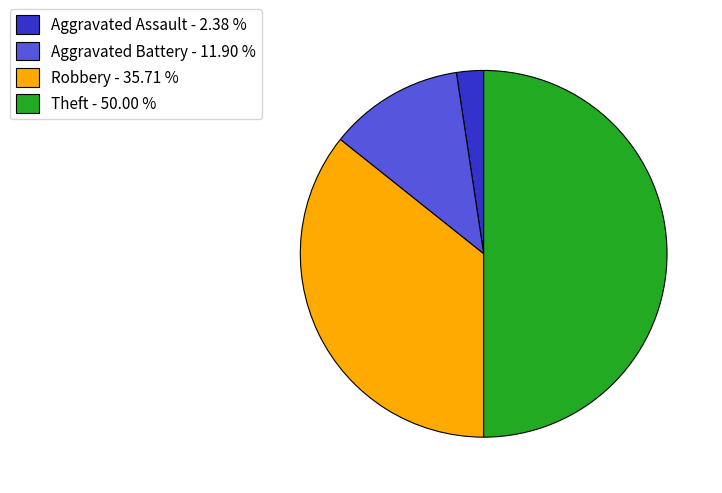

Which slice is the smallest?

Aggravated Assault - 2.38 %